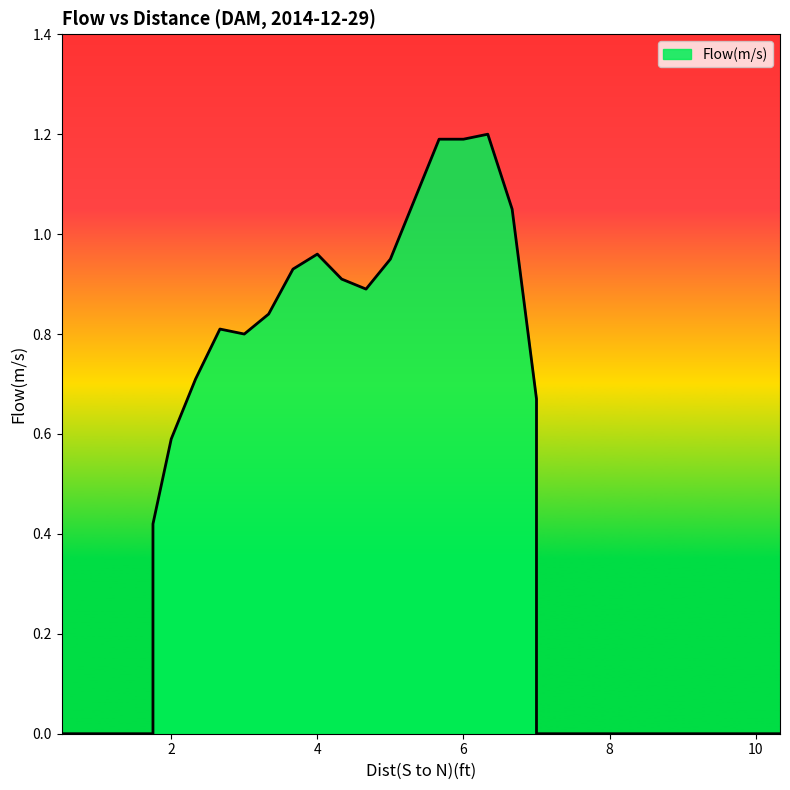

What is the sum of the values at 4.666666666664 and 2.999999999999?

1.7